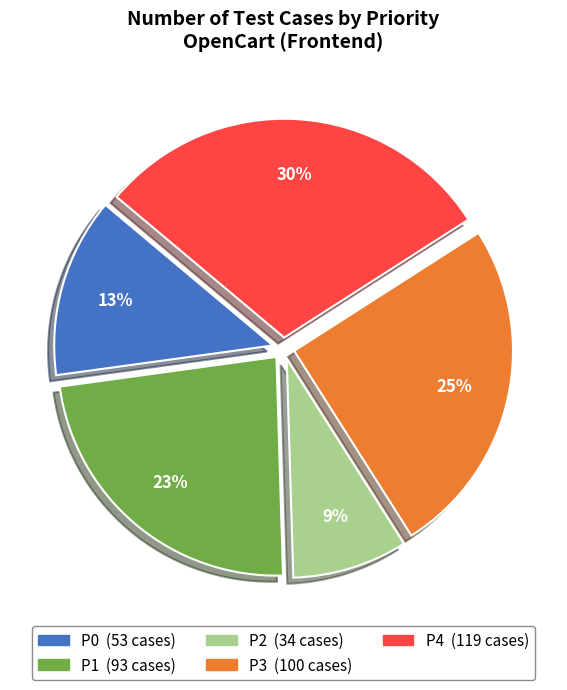

To the nearest percent, what percentage of the pie is P2?

9%